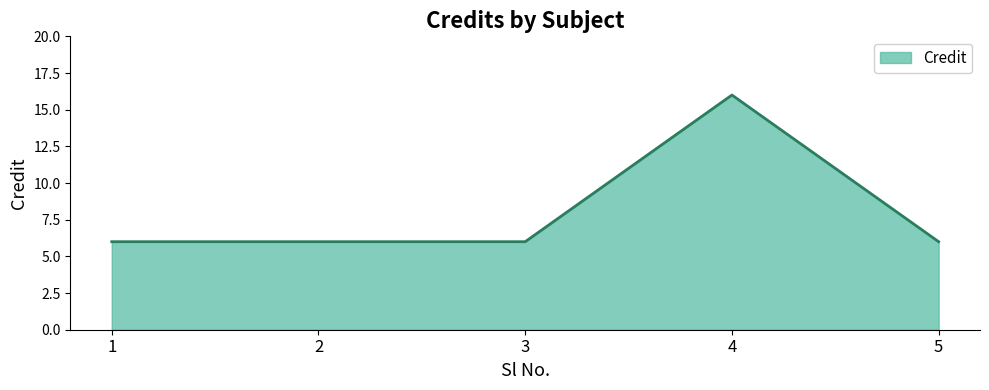

The value at 3 is 6. True or false?

True